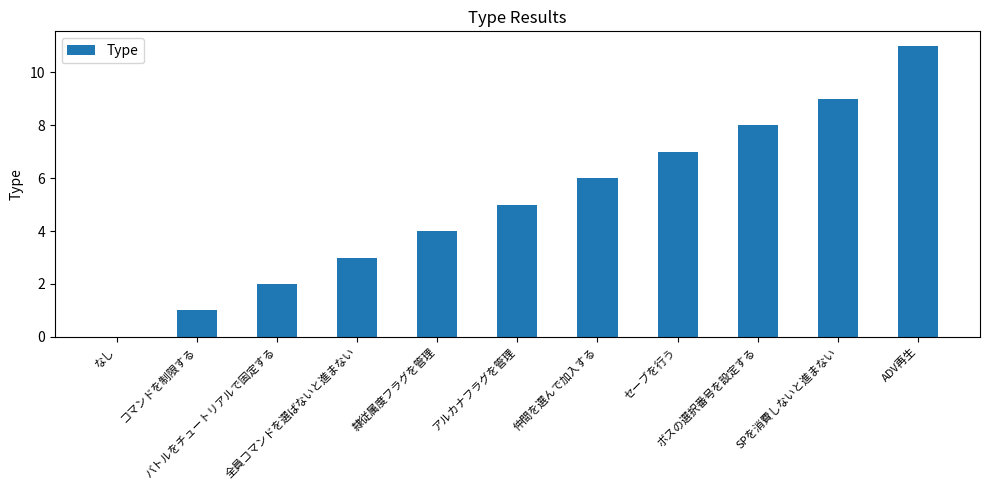

Is it true that the value at バトルをチュートリアルで固定する is 2?

True